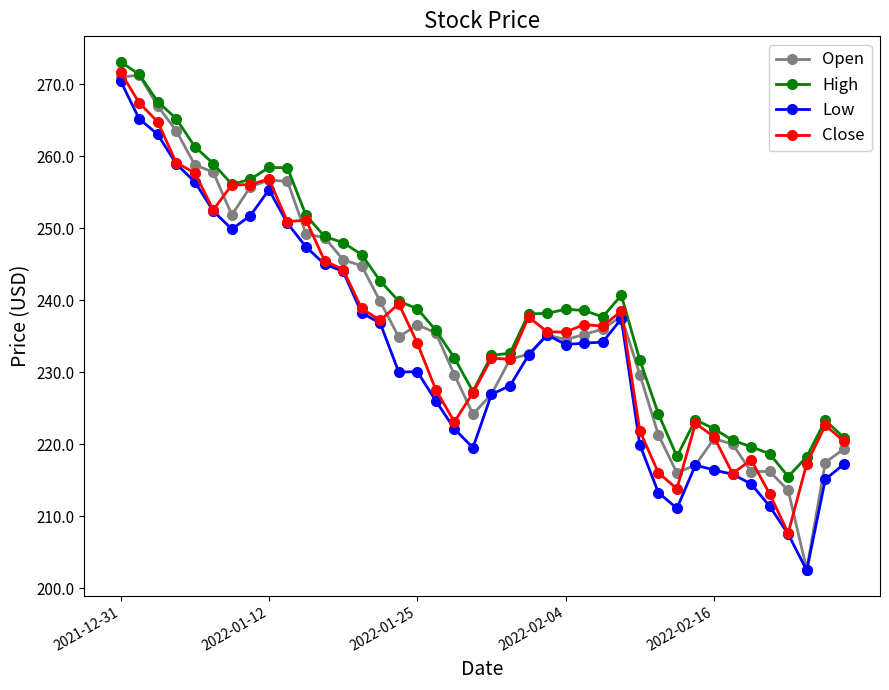

What is the value of the High point at the 3rd from the left?

267.6